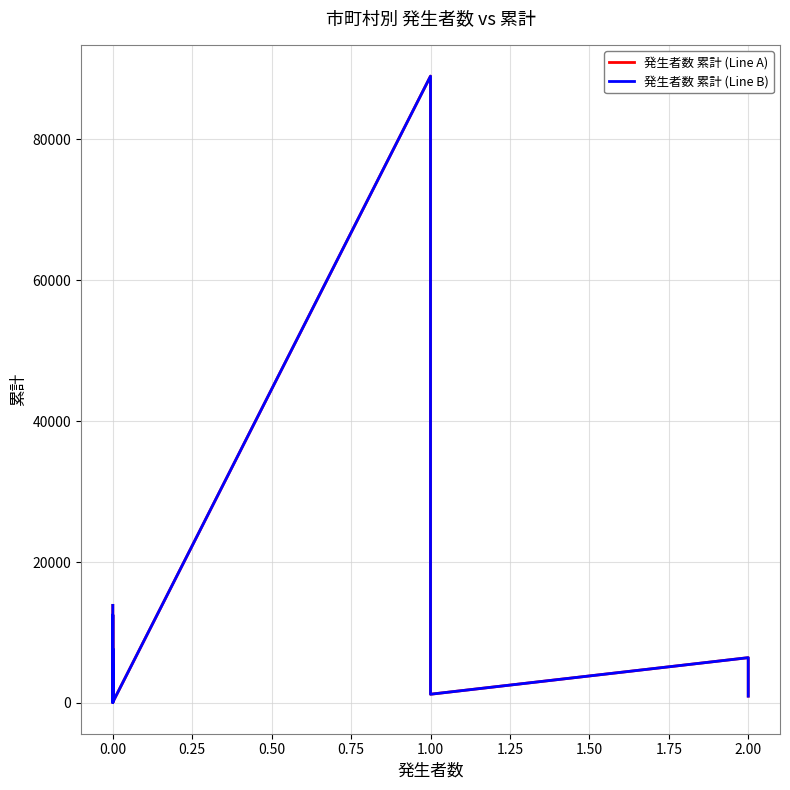

What is the minimum value for 発生者数 累計 (Line B)?

83